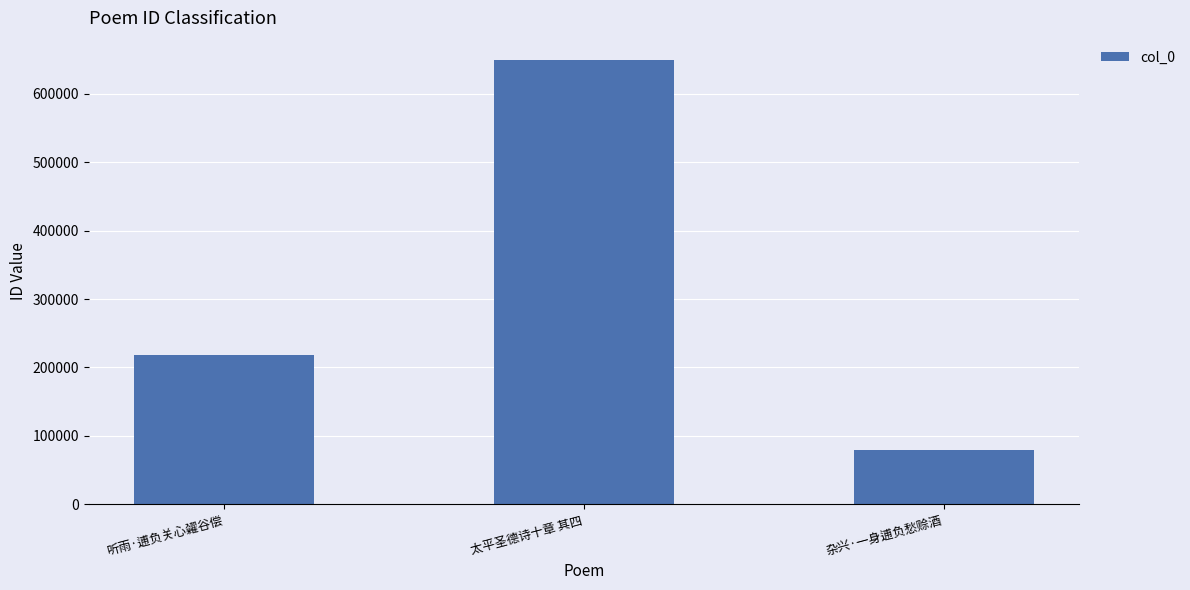

Is it true that the value at 听雨·逋负关心糴谷偿 is 218897?

True